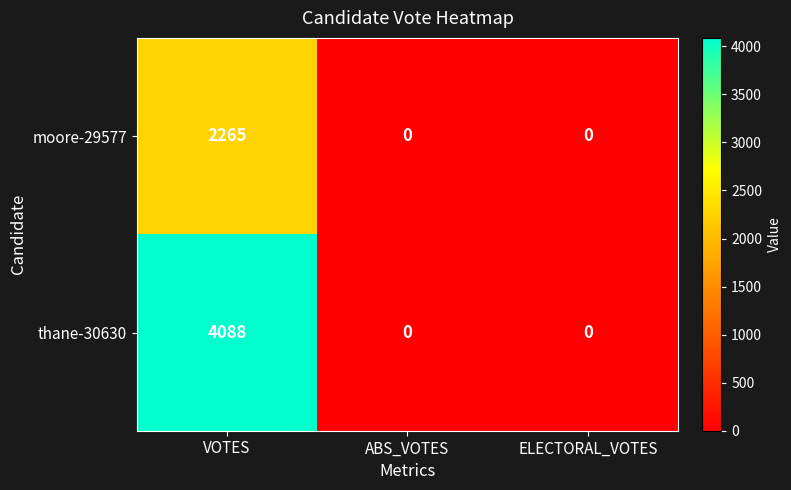

What is the highest value of the moore-29577 series?

2265